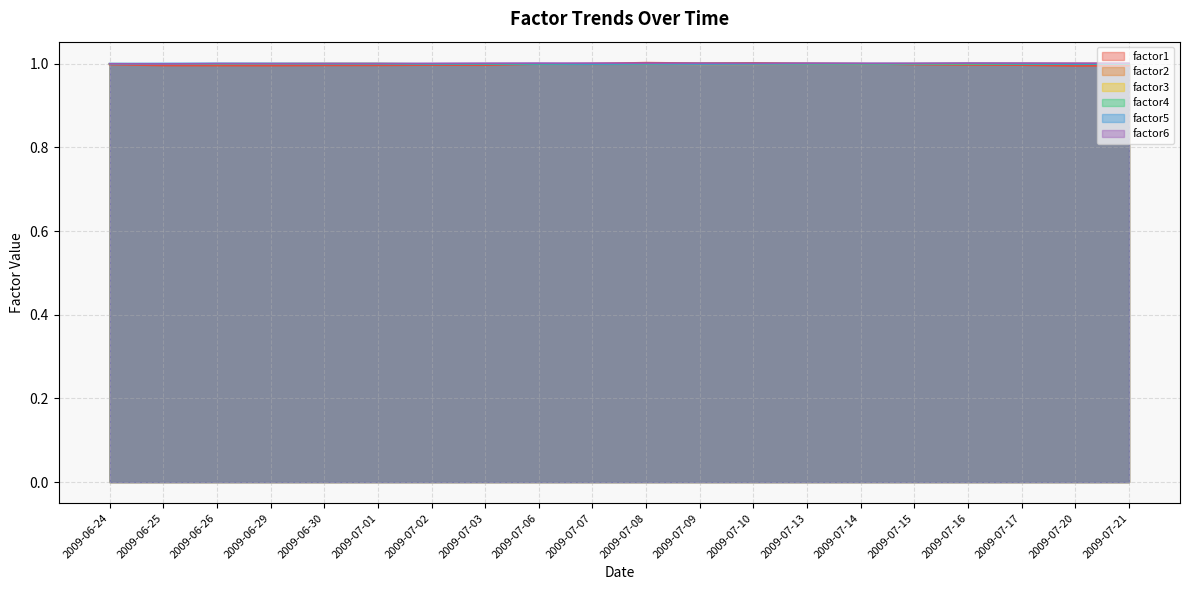

Reading left to right, what are all the values shown in this chart?

factor1: 2009-06-24=1.0	2009-06-25=1.0	2009-06-26=1.0	2009-06-29=1.0	2009-06-30=1.0	2009-07-01=1.0	2009-07-02=1.0	2009-07-03=1.0	2009-07-06=1.0	2009-07-07=1.0	2009-07-08=1.0	2009-07-09=1.0	2009-07-10=1.0	2009-07-13=1.0	2009-07-14=1.0	2009-07-15=1.0	2009-07-16=1.0	2009-07-17=1.0	2009-07-20=1.0	2009-07-21=1.0
factor2: 2009-06-24=1.0	2009-06-25=1.0	2009-06-26=1.0	2009-06-29=1.0	2009-06-30=1.0	2009-07-01=1.0	2009-07-02=1.0	2009-07-03=1.0	2009-07-06=1.0	2009-07-07=1.0	2009-07-08=1.0	2009-07-09=1.0	2009-07-10=1.0	2009-07-13=1.0	2009-07-14=1.0	2009-07-15=1.0	2009-07-16=1.0	2009-07-17=1.0	2009-07-20=1.0	2009-07-21=1.0
factor3: 2009-06-24=1.0	2009-06-25=1.0	2009-06-26=1.0	2009-06-29=1.0	2009-06-30=1.0	2009-07-01=1.0	2009-07-02=1.0	2009-07-03=1.0	2009-07-06=1.0	2009-07-07=1.0	2009-07-08=1.0	2009-07-09=1.0	2009-07-10=1.0	2009-07-13=1.0	2009-07-14=1.0	2009-07-15=1.0	2009-07-16=1.0	2009-07-17=1.0	2009-07-20=1.0	2009-07-21=1.0
factor4: 2009-06-24=1.0	2009-06-25=1.0	2009-06-26=1.0	2009-06-29=1.0	2009-06-30=1.0	2009-07-01=1.0	2009-07-02=1.0	2009-07-03=1.0	2009-07-06=1.0	2009-07-07=1.0	2009-07-08=1.0	2009-07-09=1.0	2009-07-10=1.0	2009-07-13=1.0	2009-07-14=1.0	2009-07-15=1.0	2009-07-16=1.0	2009-07-17=1.0	2009-07-20=1.0	2009-07-21=1.0
factor5: 2009-06-24=1.0	2009-06-25=1.0	2009-06-26=1.0	2009-06-29=1.0	2009-06-30=1.0	2009-07-01=1.0	2009-07-02=1.0	2009-07-03=1.0	2009-07-06=1.0	2009-07-07=1.0	2009-07-08=1.0	2009-07-09=1.0	2009-07-10=1.0	2009-07-13=1.0	2009-07-14=1.0	2009-07-15=1.0	2009-07-16=1.0	2009-07-17=1.0	2009-07-20=1.0	2009-07-21=1.0
factor6: 2009-06-24=1.0	2009-06-25=1.0	2009-06-26=1.0	2009-06-29=1.0	2009-06-30=1.0	2009-07-01=1.0	2009-07-02=1.0	2009-07-03=1.0	2009-07-06=1.0	2009-07-07=1.0	2009-07-08=1.0	2009-07-09=1.0	2009-07-10=1.0	2009-07-13=1.0	2009-07-14=1.0	2009-07-15=1.0	2009-07-16=1.0	2009-07-17=1.0	2009-07-20=1.0	2009-07-21=1.0